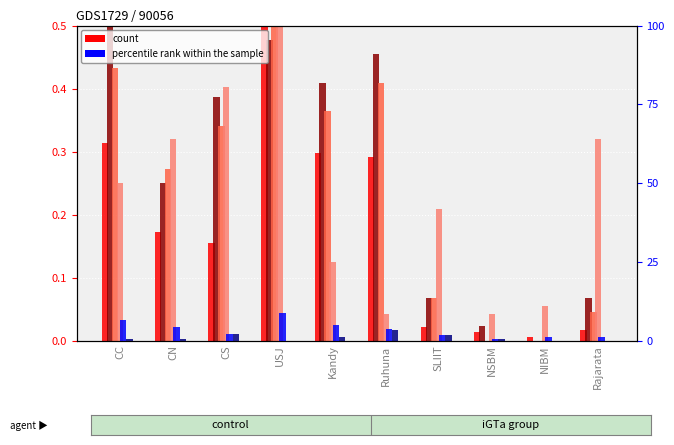

Between CN and NSBM, which series saw the biggest shift?

oGTa